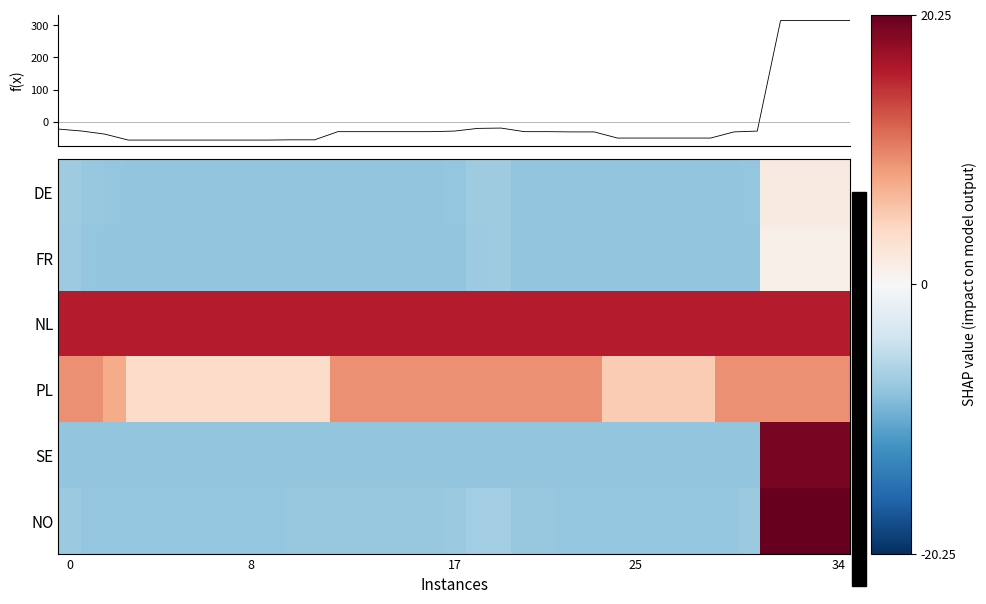

At which category is the sum across all series the highest?

31